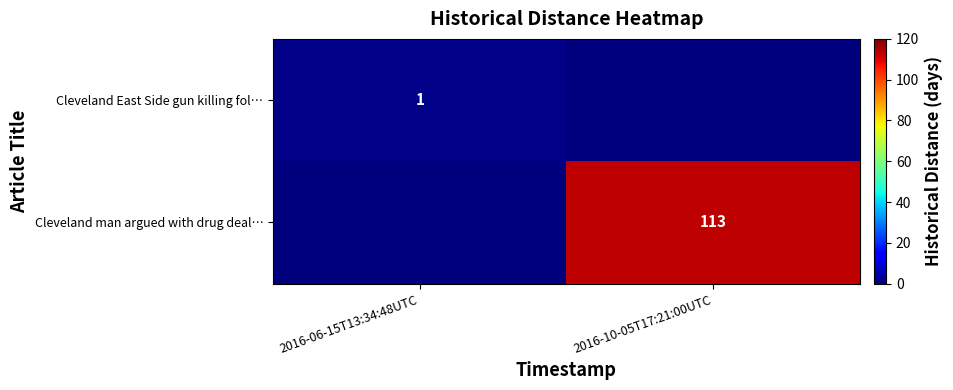

True or false: Cleveland East Side gun killing fol… has a value of 1 at 2016-06-15T13:34:48UTC.

True